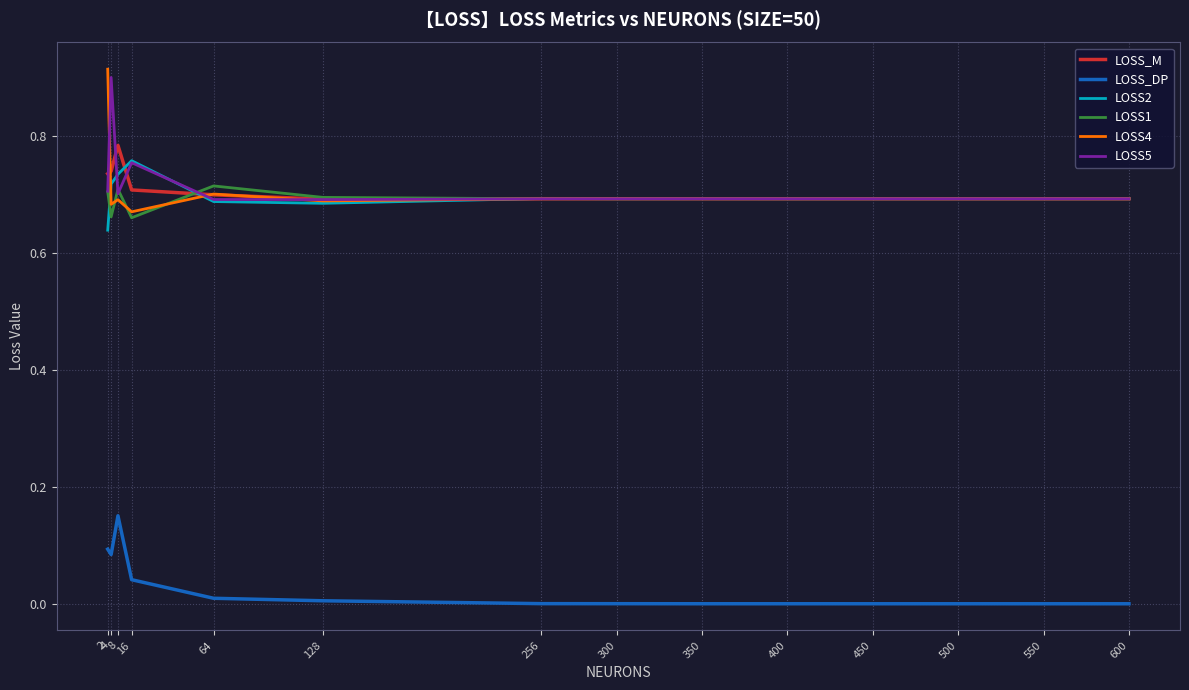

Which series changed the most between 8 and 350?

LOSS_DP